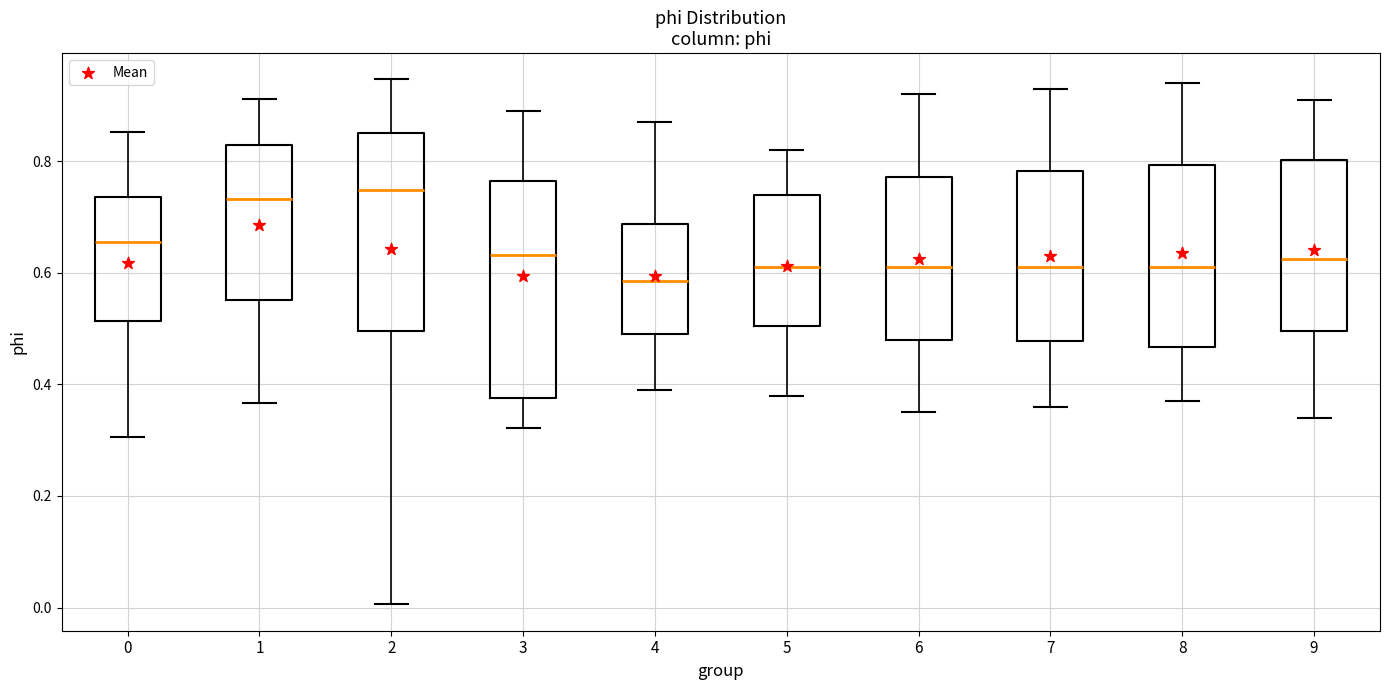

Which box has the lowest median line?

4